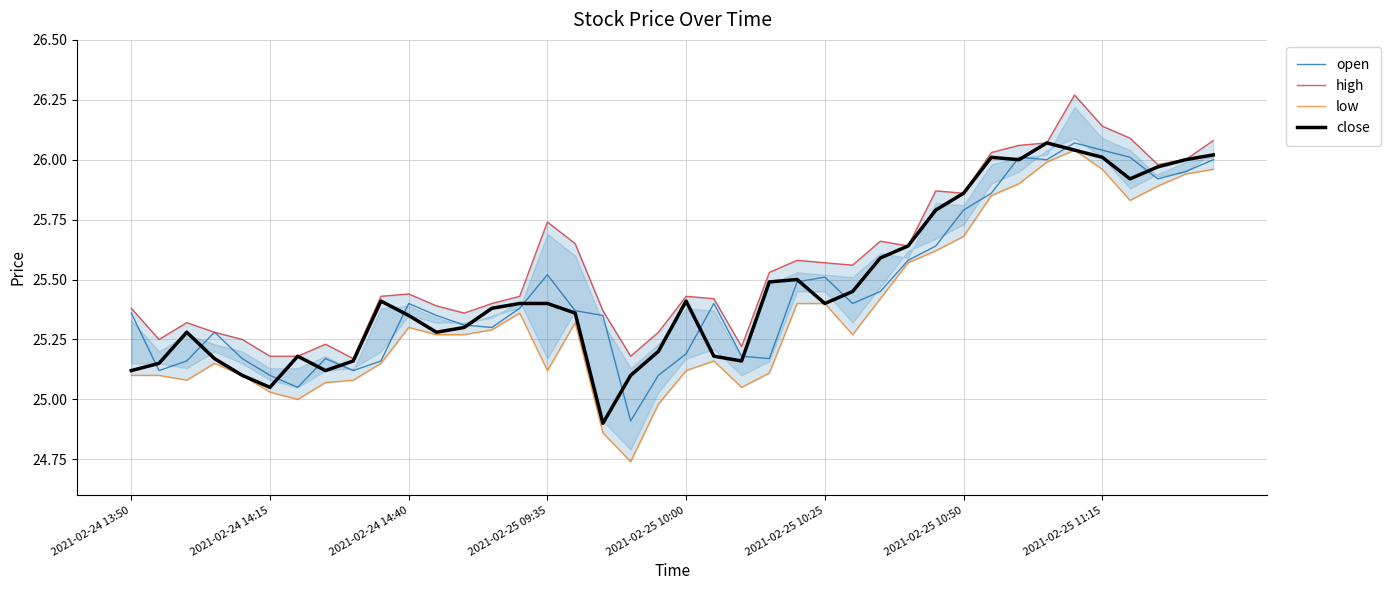

The close series shows 39.1 at 2021-02-25 10:50. True or false?

False